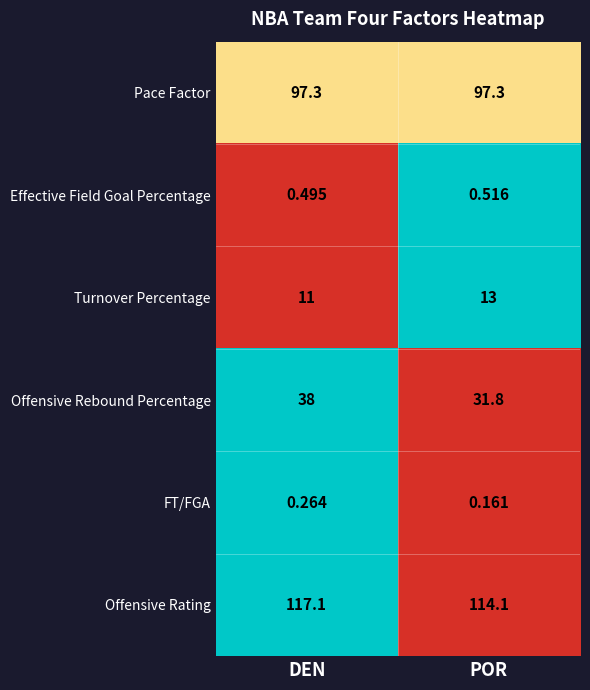

Which category has the lowest value in the Turnover Percentage series?

DEN